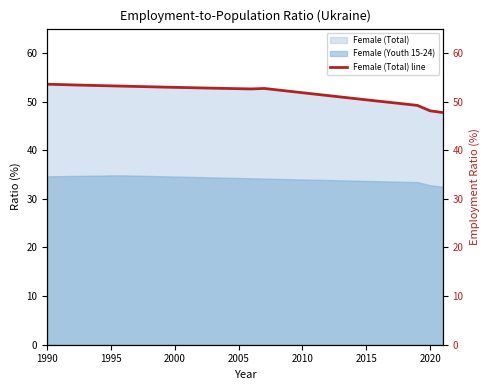

The value of Female (Youth 15-24) at 2000 is 34.6. True or false?

True